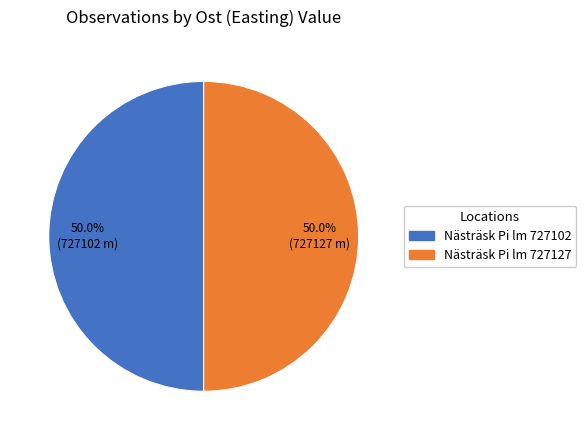

What portion of the pie excludes Nästräsk Pi lm 727127?

50.0%